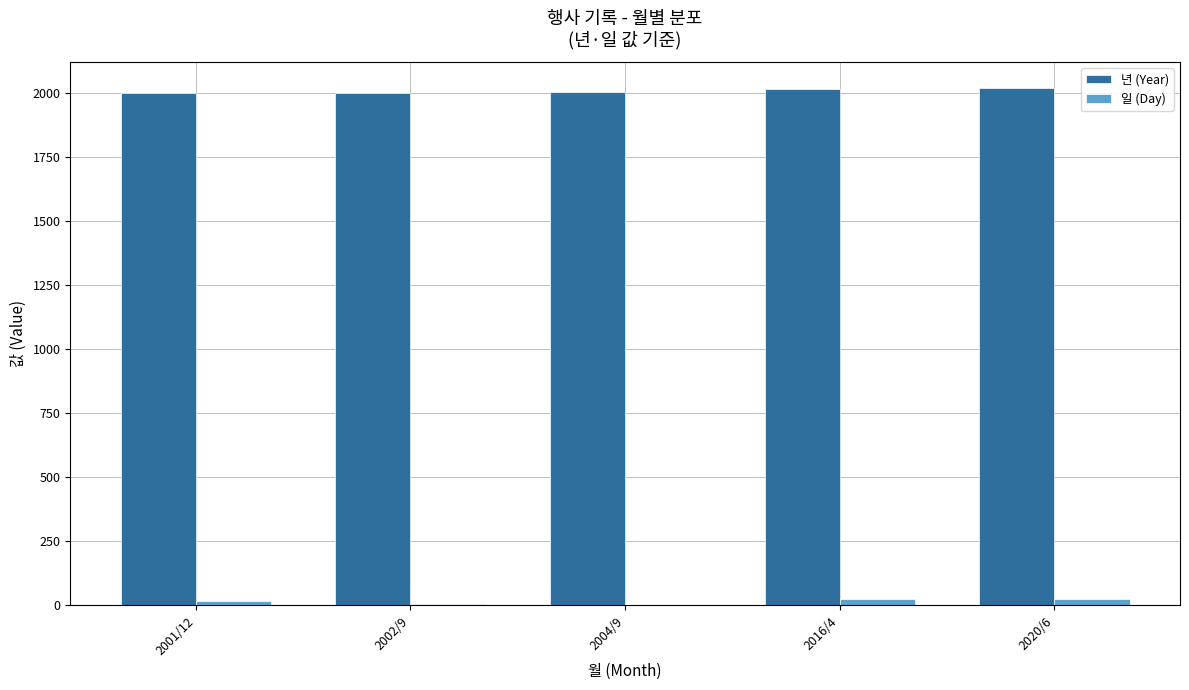

What is the maximum value shown in the chart?

2020